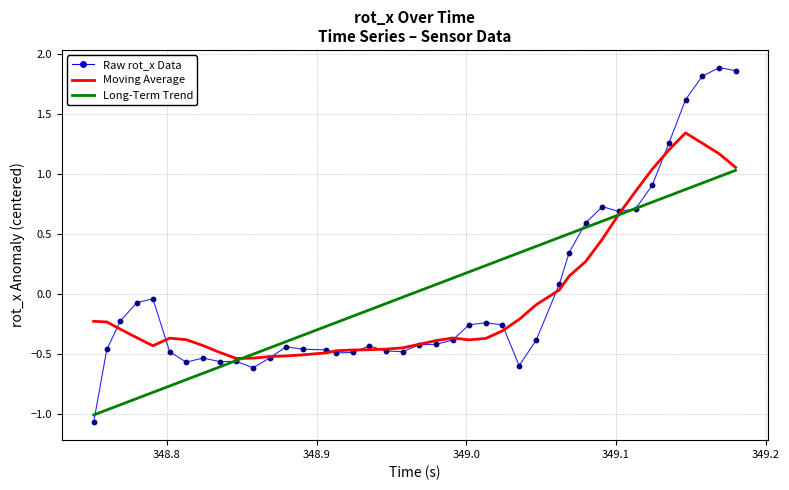

What is the minimum value shown in the chart?

-1.1